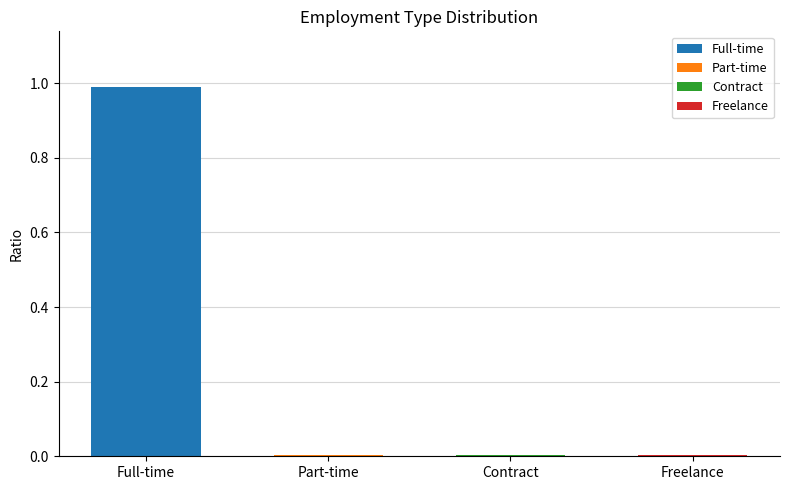

What is the greatest value displayed?

1.0